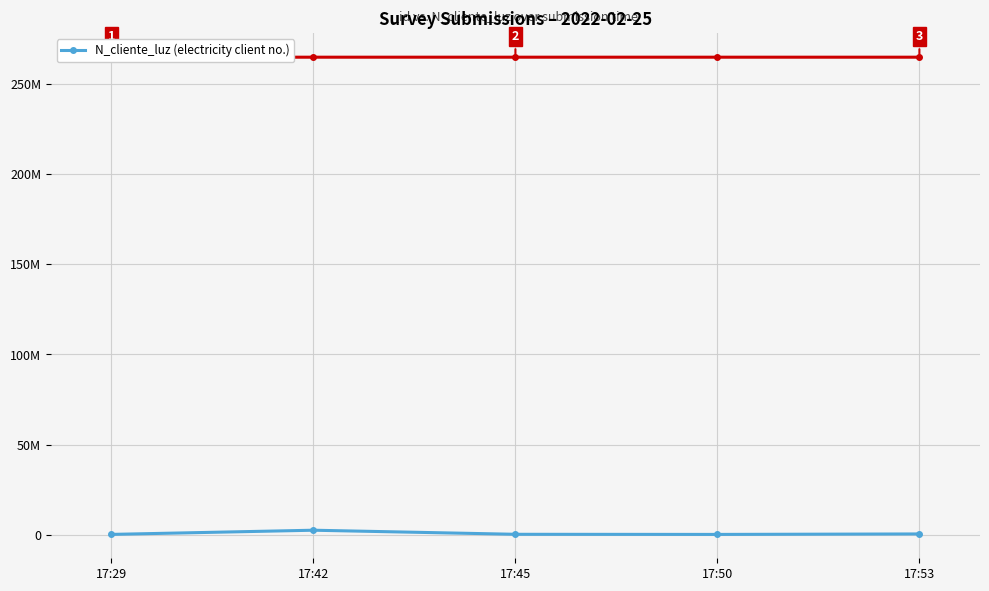

How many lines are shown in the chart?

1